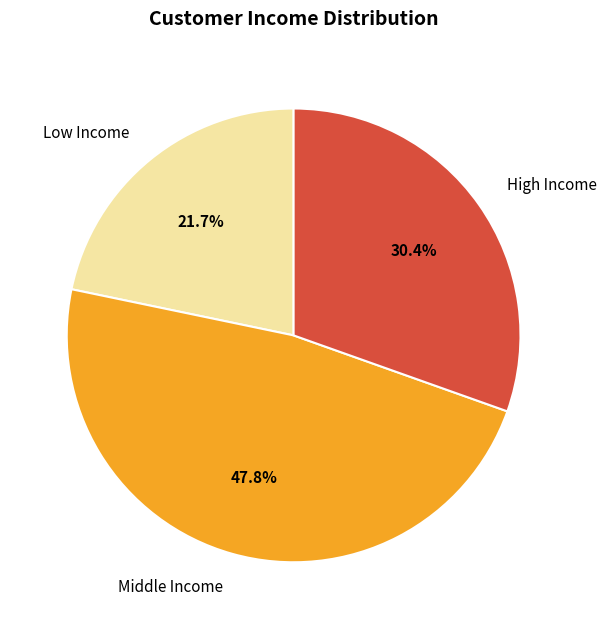

Does any single category account for the majority?

No